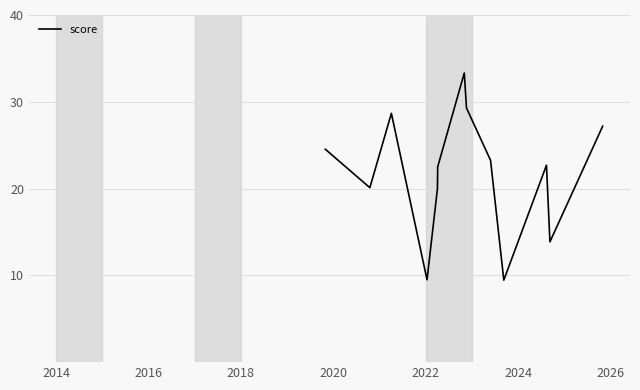

What is the greatest value displayed?

33.3